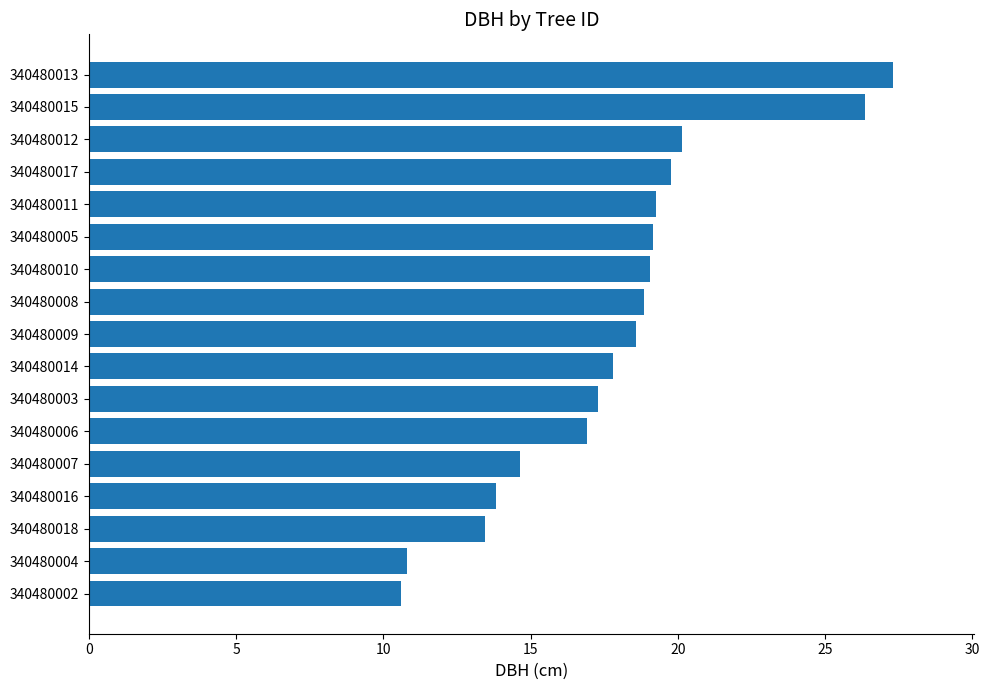

Read the value at 340480006.

16.9